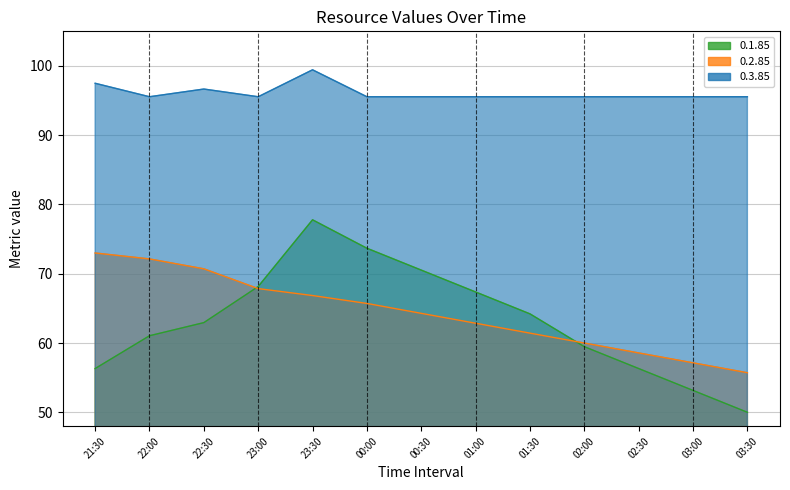

Where do 0.1.85 and 0.2.85 first cross each other?

22:30 and 23:00